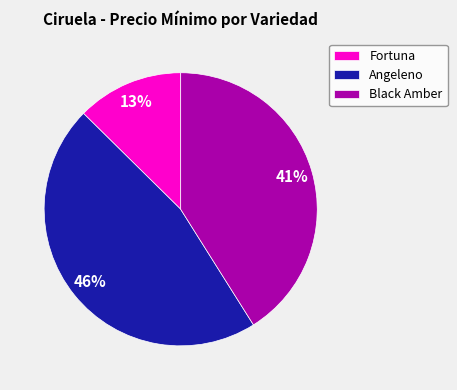

Rank the categories by value from lowest to highest.

Fortuna, Black Amber, Angeleno